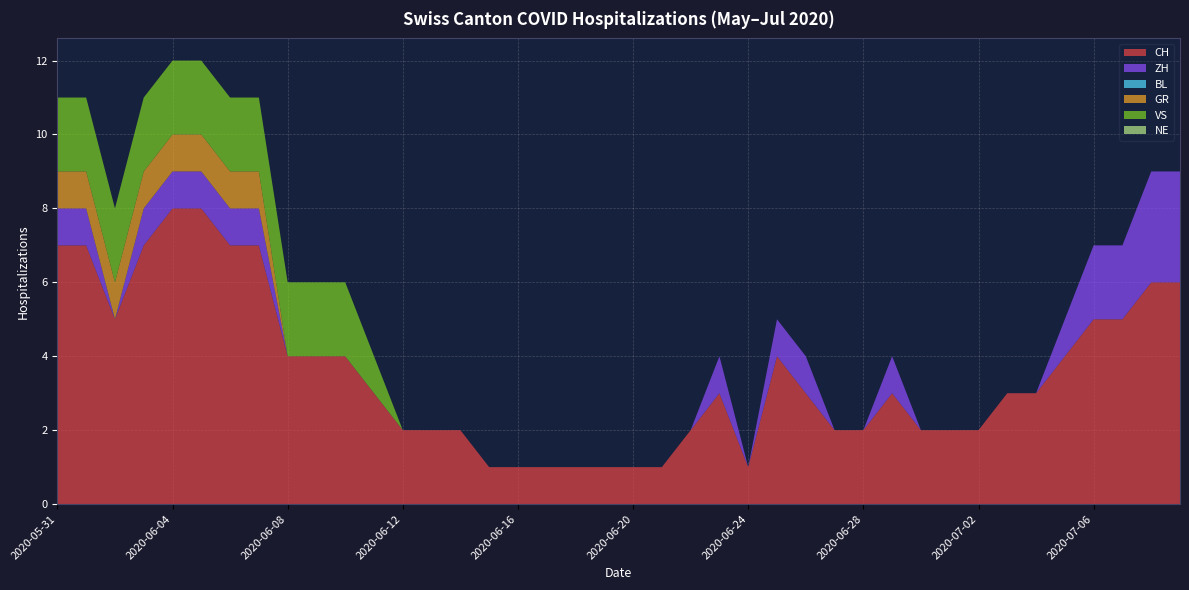

Reading left to right, transcribe all the data shown in this chart.

CH: 2020-05-31=7	2020-06-01=7	2020-06-02=5	2020-06-03=7	2020-06-04=8	2020-06-05=8	2020-06-06=7	2020-06-07=7	2020-06-08=4	2020-06-09=4	2020-06-10=4	2020-06-11=3	2020-06-12=2	2020-06-13=2	2020-06-14=2	2020-06-15=1	2020-06-16=1	2020-06-17=1	2020-06-18=1	2020-06-19=1	2020-06-20=1	2020-06-21=1	2020-06-22=2	2020-06-23=3	2020-06-24=1	2020-06-25=4	2020-06-26=3	2020-06-27=2	2020-06-28=2	2020-06-29=3	2020-06-30=2	2020-07-01=2	2020-07-02=2	2020-07-03=3	2020-07-04=3	2020-07-05=4	2020-07-06=5	2020-07-07=5	2020-07-08=6	2020-07-09=6
ZH: 2020-05-31=1	2020-06-01=1	2020-06-02=0	2020-06-03=1	2020-06-04=1	2020-06-05=1	2020-06-06=1	2020-06-07=1	2020-06-08=0	2020-06-09=0	2020-06-10=0	2020-06-11=0	2020-06-12=0	2020-06-13=0	2020-06-14=0	2020-06-15=0	2020-06-16=0	2020-06-17=0	2020-06-18=0	2020-06-19=0	2020-06-20=0	2020-06-21=0	2020-06-22=0	2020-06-23=1	2020-06-24=0	2020-06-25=1	2020-06-26=1	2020-06-27=0	2020-06-28=0	2020-06-29=1	2020-06-30=0	2020-07-01=0	2020-07-02=0	2020-07-03=0	2020-07-04=0	2020-07-05=1	2020-07-06=2	2020-07-07=2	2020-07-08=3	2020-07-09=3
BL: 2020-05-31=0	2020-06-01=0	2020-06-02=0	2020-06-03=0	2020-06-04=0	2020-06-05=0	2020-06-06=0	2020-06-07=0	2020-06-08=0	2020-06-09=0	2020-06-10=0	2020-06-11=0	2020-06-12=0	2020-06-13=0	2020-06-14=0	2020-06-15=0	2020-06-16=0	2020-06-17=0	2020-06-18=0	2020-06-19=0	2020-06-20=0	2020-06-21=0	2020-06-22=0	2020-06-23=0	2020-06-24=0	2020-06-25=0	2020-06-26=0	2020-06-27=0	2020-06-28=0	2020-06-29=0	2020-06-30=0	2020-07-01=0	2020-07-02=0	2020-07-03=0	2020-07-04=0	2020-07-05=0	2020-07-06=0	2020-07-07=0	2020-07-08=0	2020-07-09=0
GR: 2020-05-31=1	2020-06-01=1	2020-06-02=1	2020-06-03=1	2020-06-04=1	2020-06-05=1	2020-06-06=1	2020-06-07=1	2020-06-08=0	2020-06-09=0	2020-06-10=0	2020-06-11=0	2020-06-12=0	2020-06-13=0	2020-06-14=0	2020-06-15=0	2020-06-16=0	2020-06-17=0	2020-06-18=0	2020-06-19=0	2020-06-20=0	2020-06-21=0	2020-06-22=0	2020-06-23=0	2020-06-24=0	2020-06-25=0	2020-06-26=0	2020-06-27=0	2020-06-28=0	2020-06-29=0	2020-06-30=0	2020-07-01=0	2020-07-02=0	2020-07-03=0	2020-07-04=0	2020-07-05=0	2020-07-06=0	2020-07-07=0	2020-07-08=0	2020-07-09=0
VS: 2020-05-31=2	2020-06-01=2	2020-06-02=2	2020-06-03=2	2020-06-04=2	2020-06-05=2	2020-06-06=2	2020-06-07=2	2020-06-08=2	2020-06-09=2	2020-06-10=2	2020-06-11=1	2020-06-12=0	2020-06-13=0	2020-06-14=0	2020-06-15=0	2020-06-16=0	2020-06-17=0	2020-06-18=0	2020-06-19=0	2020-06-20=0	2020-06-21=0	2020-06-22=0	2020-06-23=0	2020-06-24=0	2020-06-25=0	2020-06-26=0	2020-06-27=0	2020-06-28=0	2020-06-29=0	2020-06-30=0	2020-07-01=0	2020-07-02=0	2020-07-03=0	2020-07-04=0	2020-07-05=0	2020-07-06=0	2020-07-07=0	2020-07-08=0	2020-07-09=0
NE: 2020-05-31=0	2020-06-01=0	2020-06-02=0	2020-06-03=0	2020-06-04=0	2020-06-05=0	2020-06-06=0	2020-06-07=0	2020-06-08=0	2020-06-09=0	2020-06-10=0	2020-06-11=0	2020-06-12=0	2020-06-13=0	2020-06-14=0	2020-06-15=0	2020-06-16=0	2020-06-17=0	2020-06-18=0	2020-06-19=0	2020-06-20=0	2020-06-21=0	2020-06-22=0	2020-06-23=0	2020-06-24=0	2020-06-25=0	2020-06-26=0	2020-06-27=0	2020-06-28=0	2020-06-29=0	2020-06-30=0	2020-07-01=0	2020-07-02=0	2020-07-03=0	2020-07-04=0	2020-07-05=0	2020-07-06=0	2020-07-07=0	2020-07-08=0	2020-07-09=0